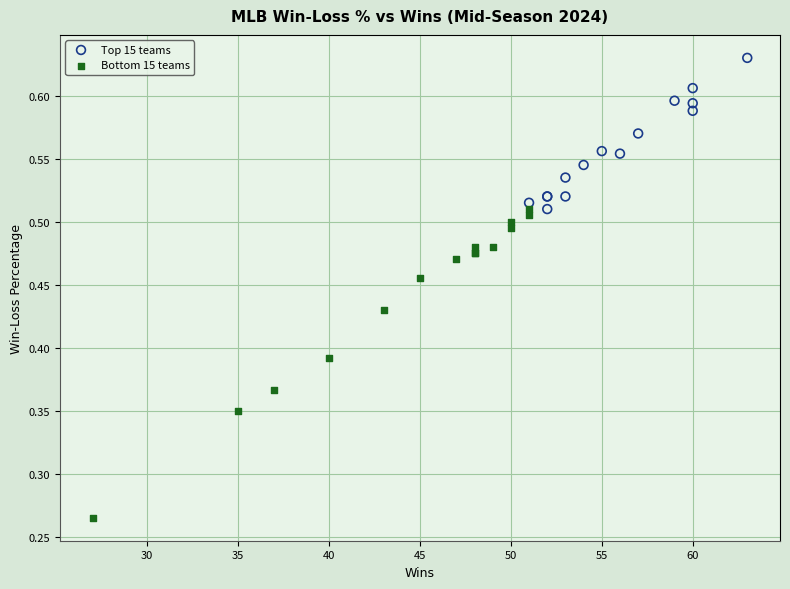

Which series contains the highest Y value?

Top 15 teams